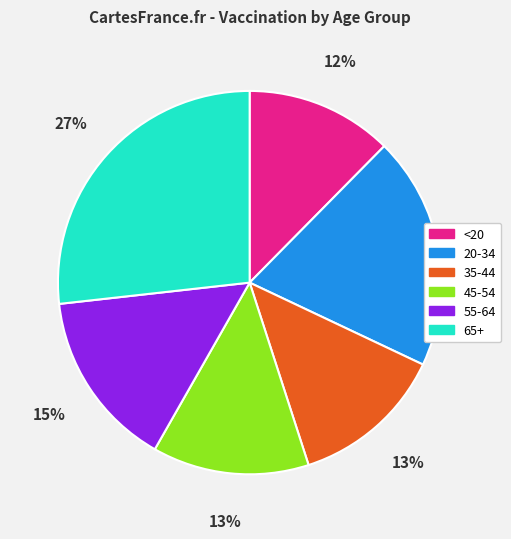

Count the number of slices in the pie.

6